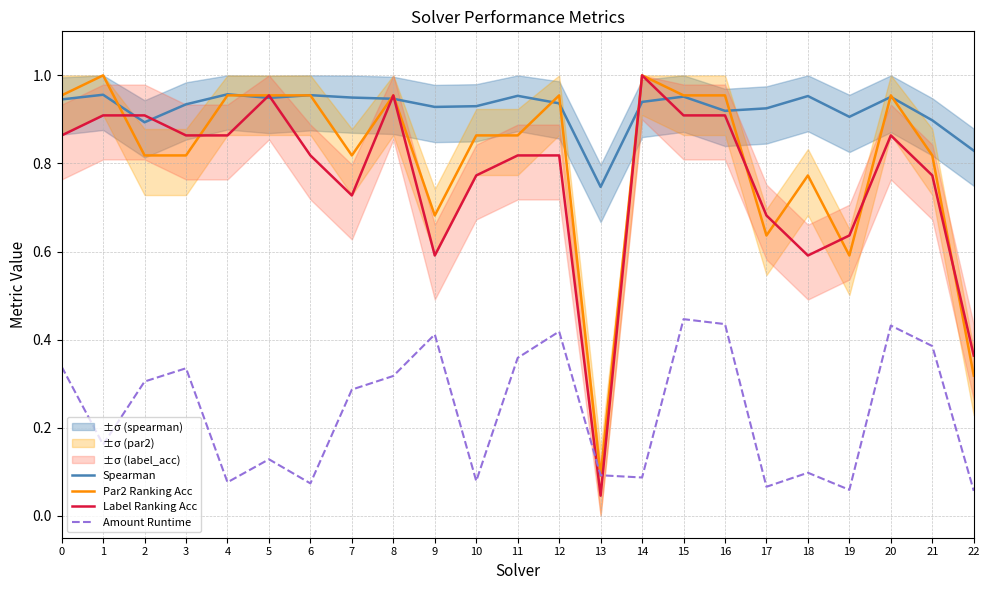

How many lines are shown in the chart?

4